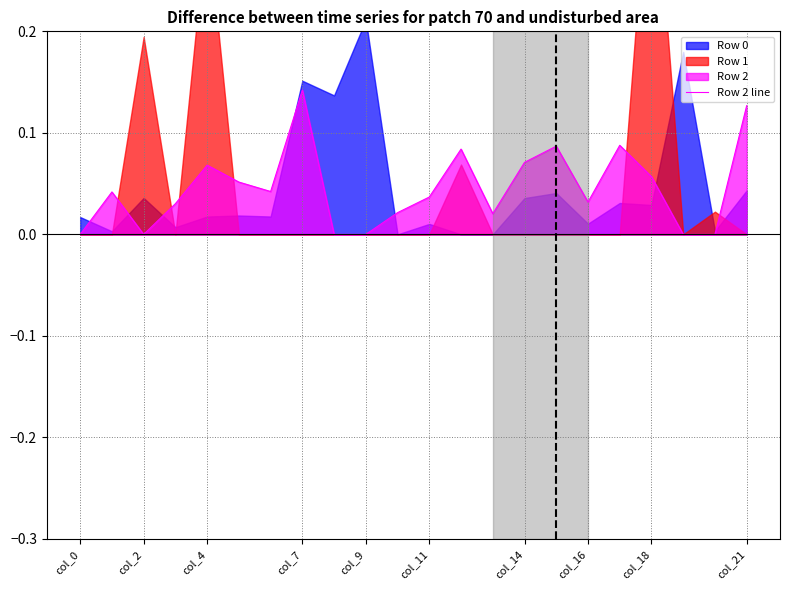

At which category does the data reach its first local peak?

col_2